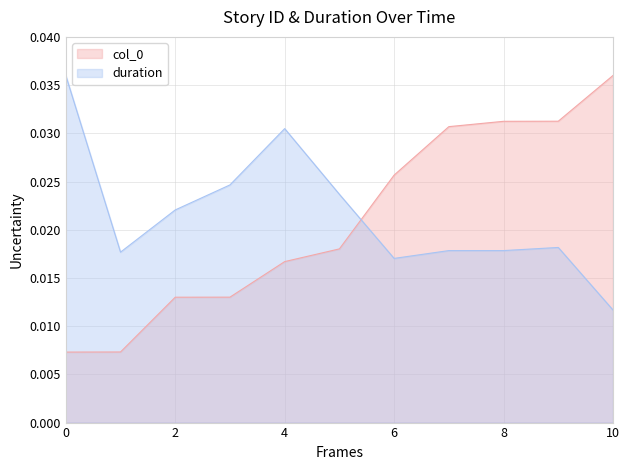

How many intersections are there between duration and col_0?

1